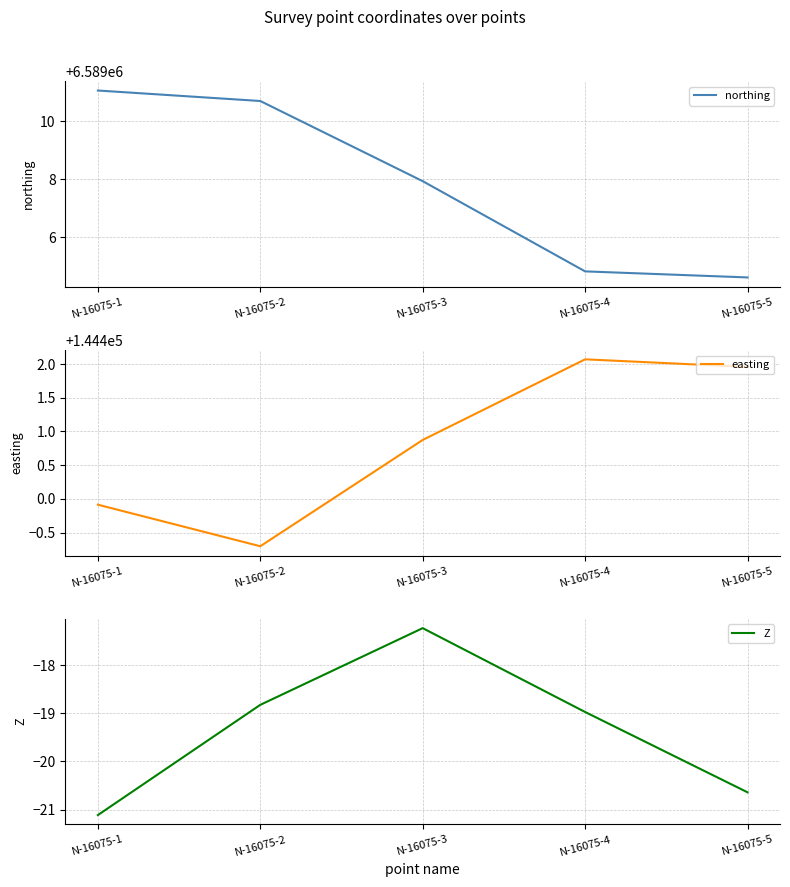

At which label is Z closest to -19?

N-16075-4